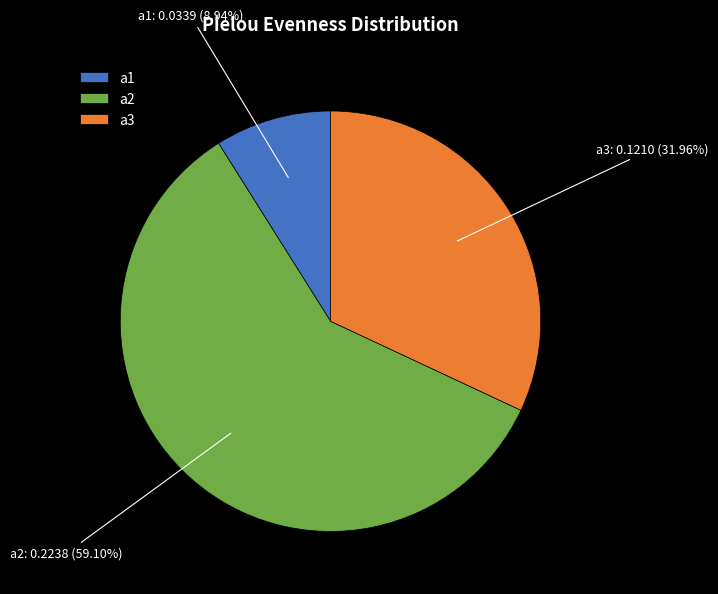

What percentage is the a1 slice, to the nearest percent?

9%